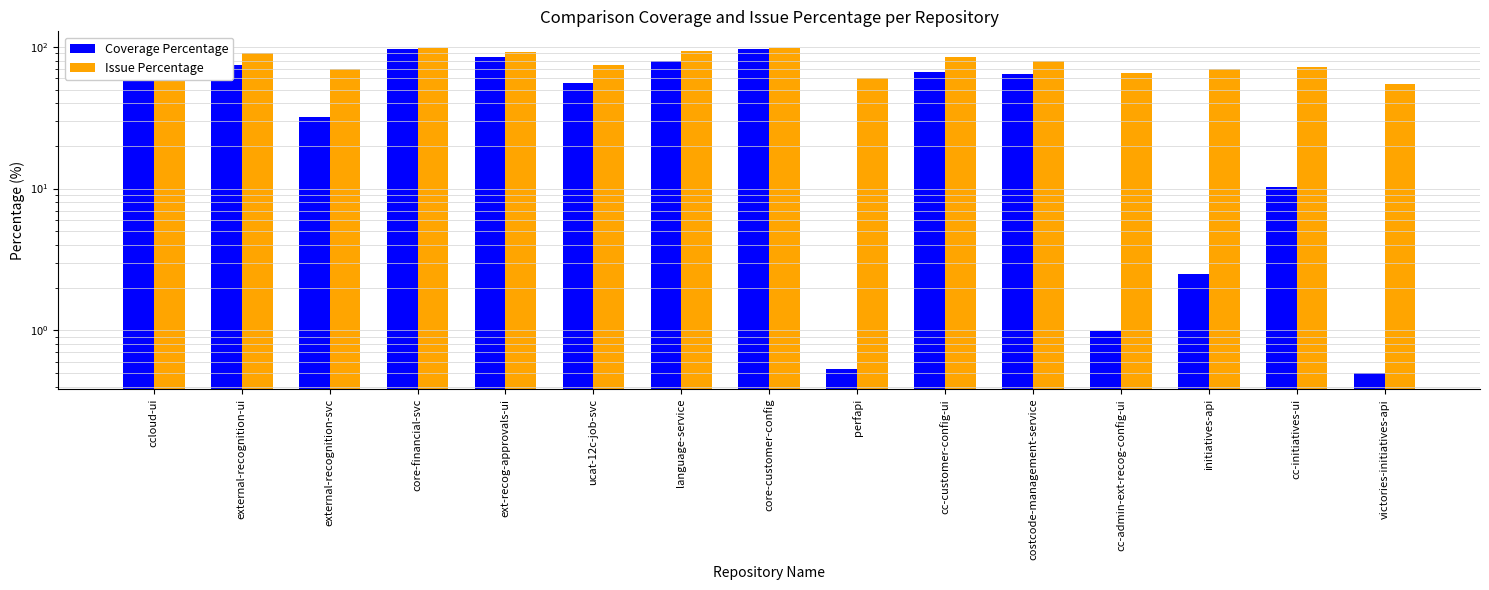

At cc-initiatives-ui, list the series in order from largest to smallest.

Issue Percentage, Coverage Percentage